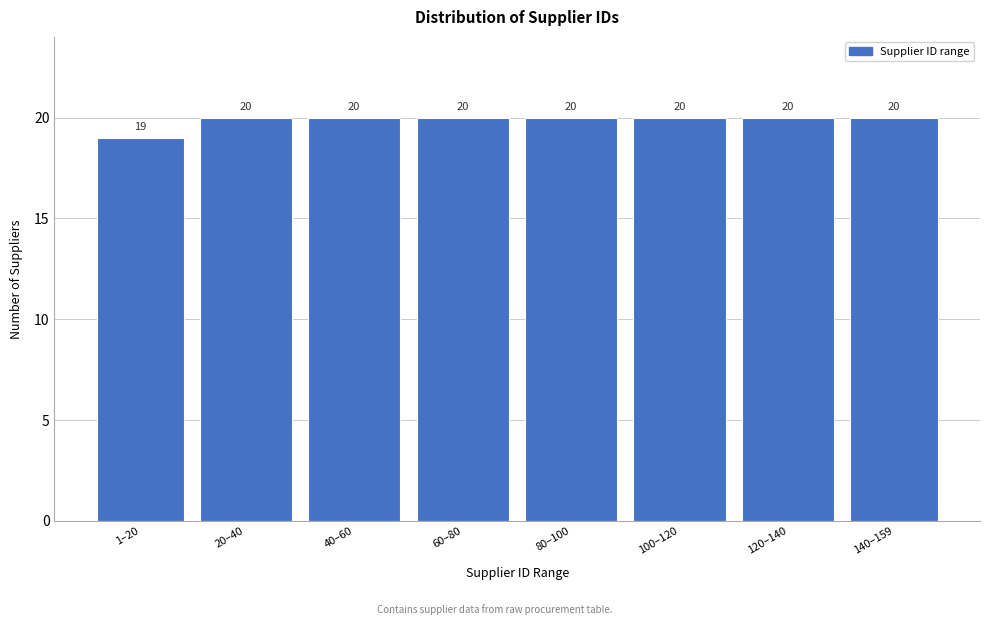

Reading right to left, transcribe all the data shown in this chart.

140–159=20	120–140=20	100–120=20	80–100=20	60–80=20	40–60=20	20–40=20	1–20=19